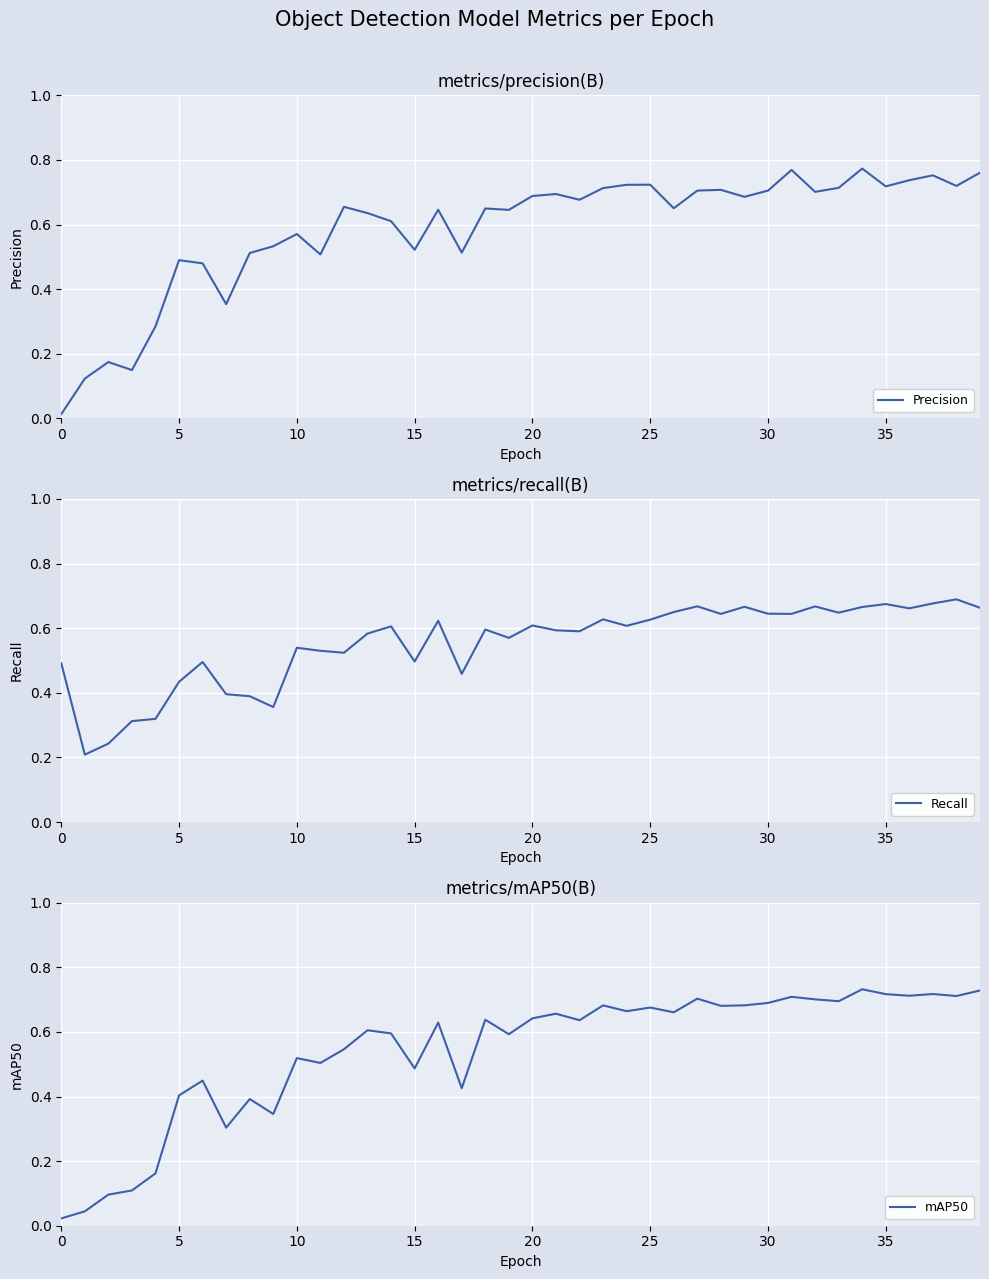

True or false: Recall has a value of 0.5 at 15.

True